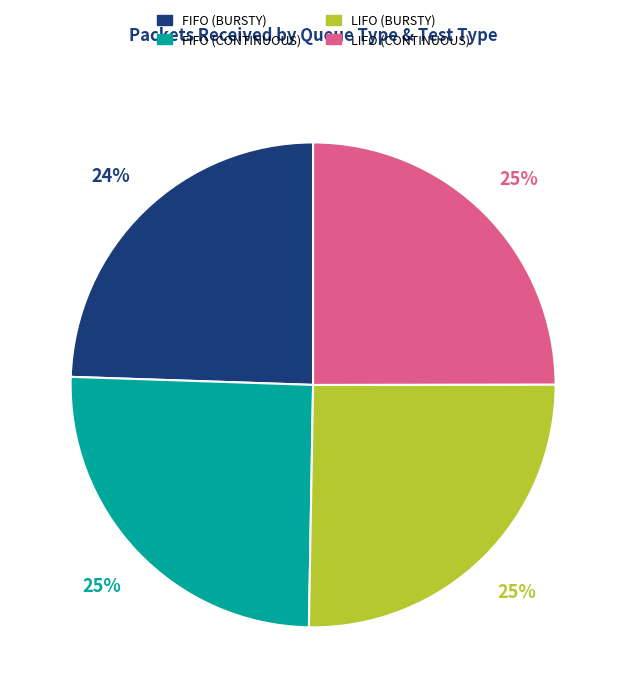

Which slice is the smallest?

FIFO (BURSTY)